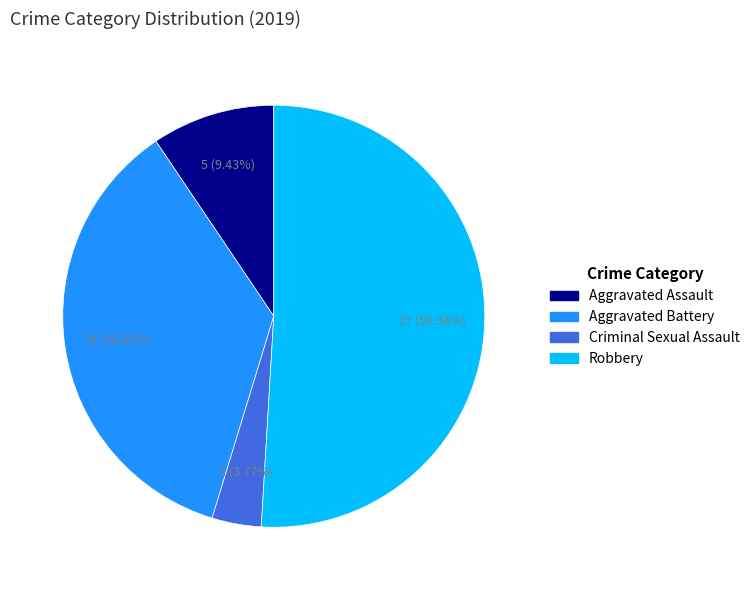

Which category accounts for the majority?

Robbery